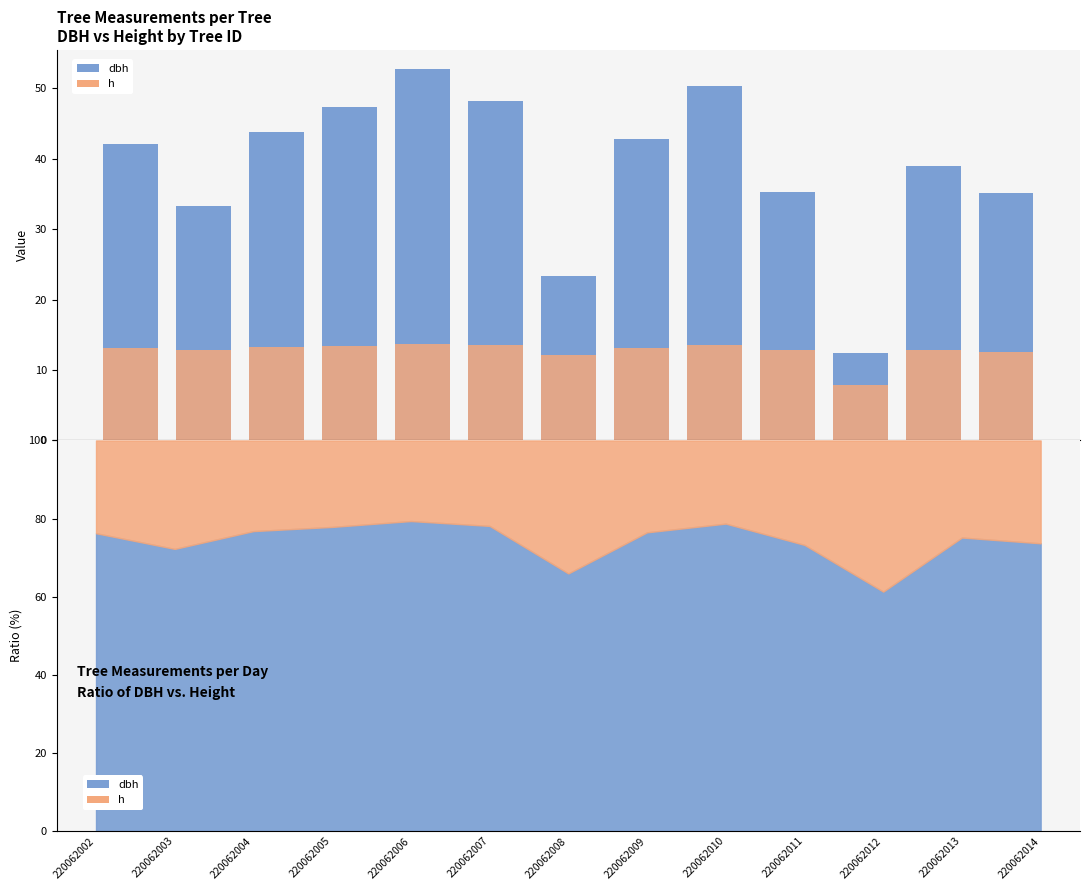

At which category does the chart reach its minimum across all series?

220062012